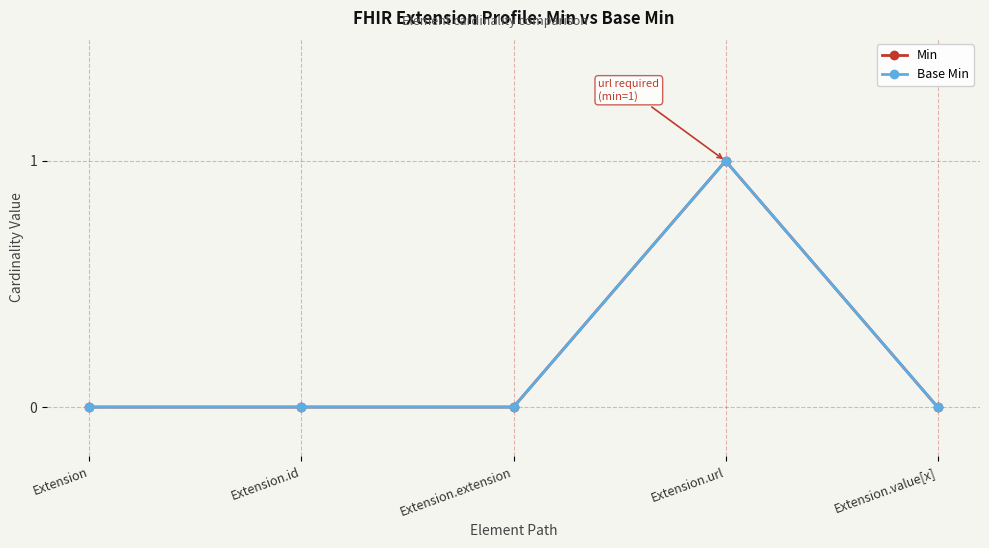

How many lines are shown in the chart?

2